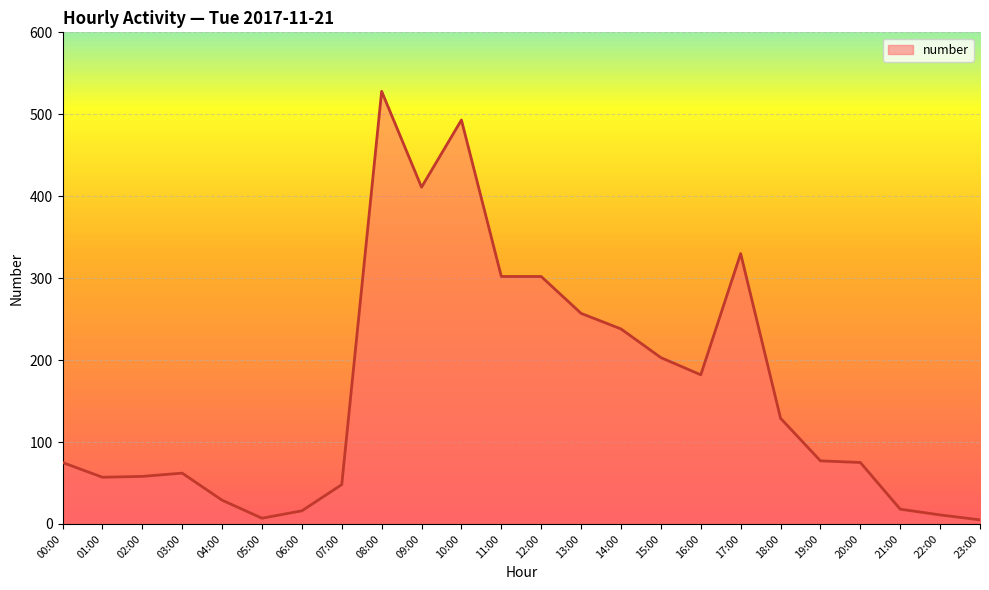

The chart shows a value of 705 at 09:00. True or false?

False